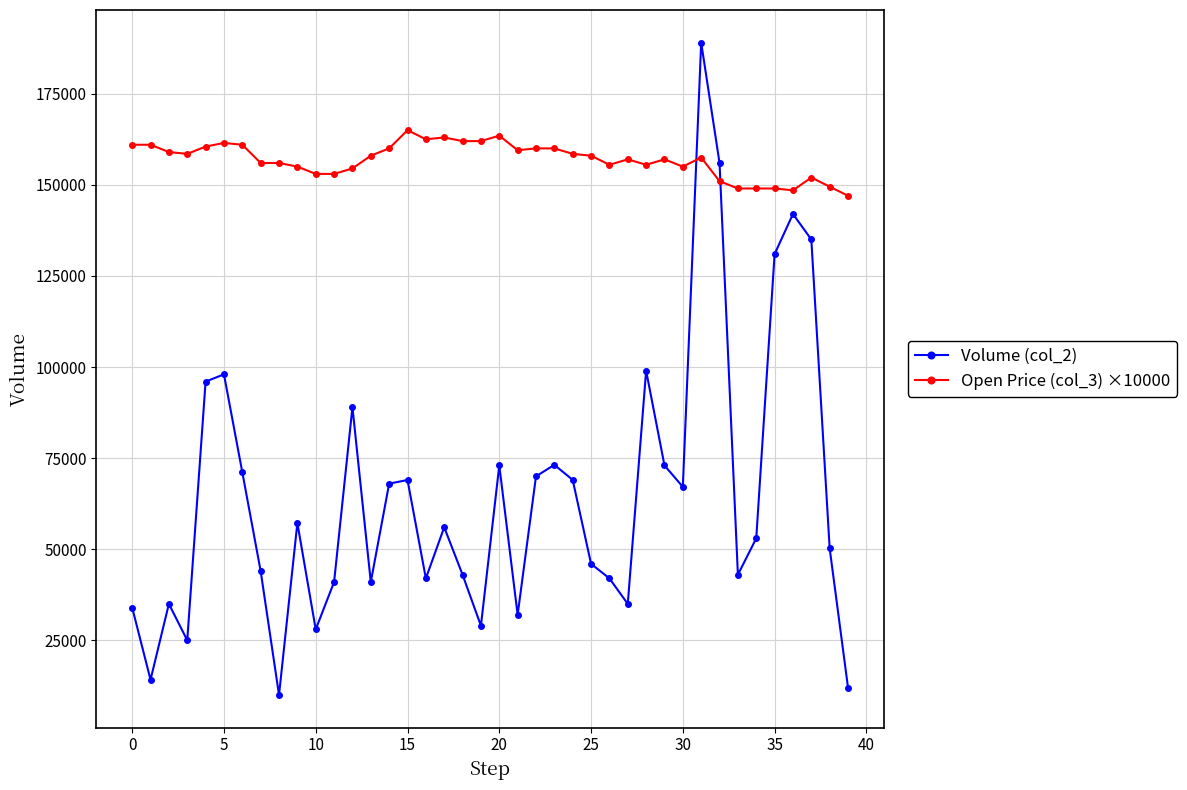

In Volume (col_2), how many points are higher than both neighbors (excluding endpoints)?

11